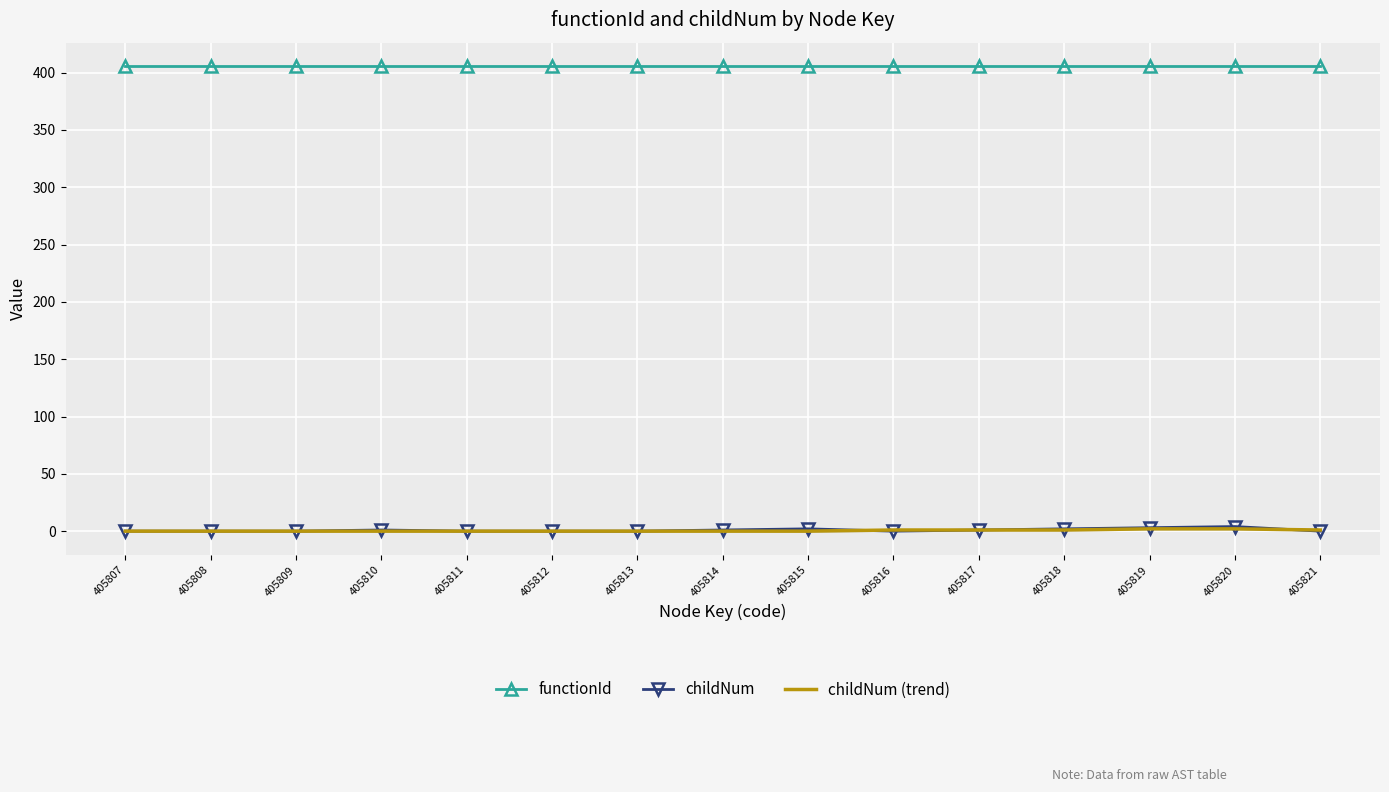

Is it true that functionId equals 405.8 at 405814?

True